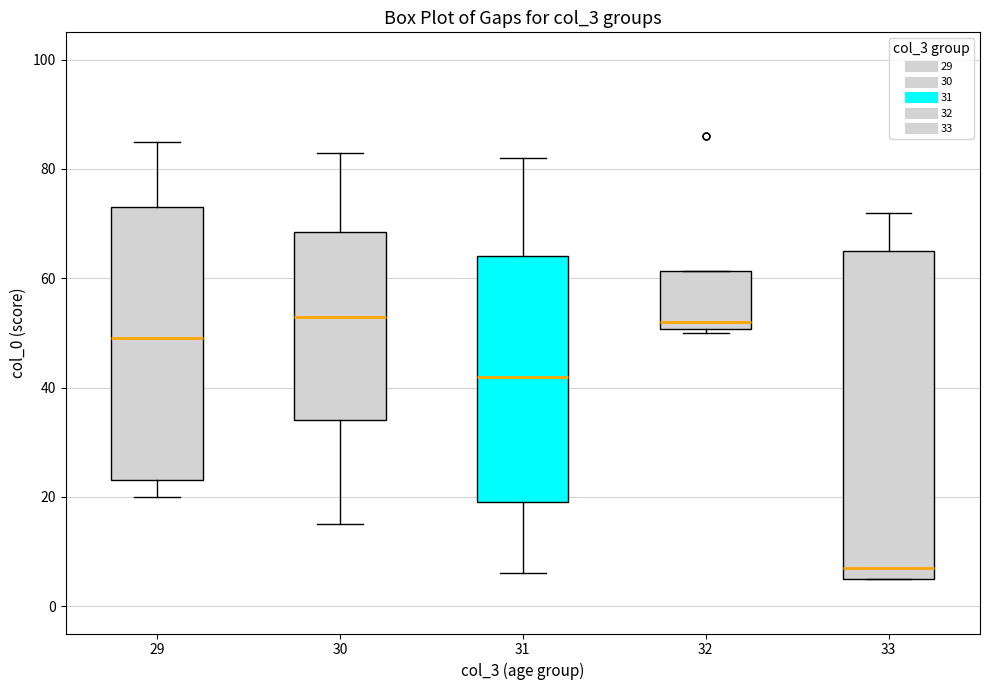

Reading left to right, read every box against the y-axis: the position of its median line, the range the box covers, and the ends of its whiskers. The values are not printed on the chart, so give them approximately, as read against the axis.

29: median 50, box 24 to 74, whiskers 20 to 86
30: median 54, box 34 to 68, whiskers 16 to 84
31: median 42, box 20 to 64, whiskers 6 to 82
32: median 52, box 50 to 62, whiskers 50 (just below the box's lower edge) to 62
33: median 8, box 6 to 66, whiskers 6 to 72